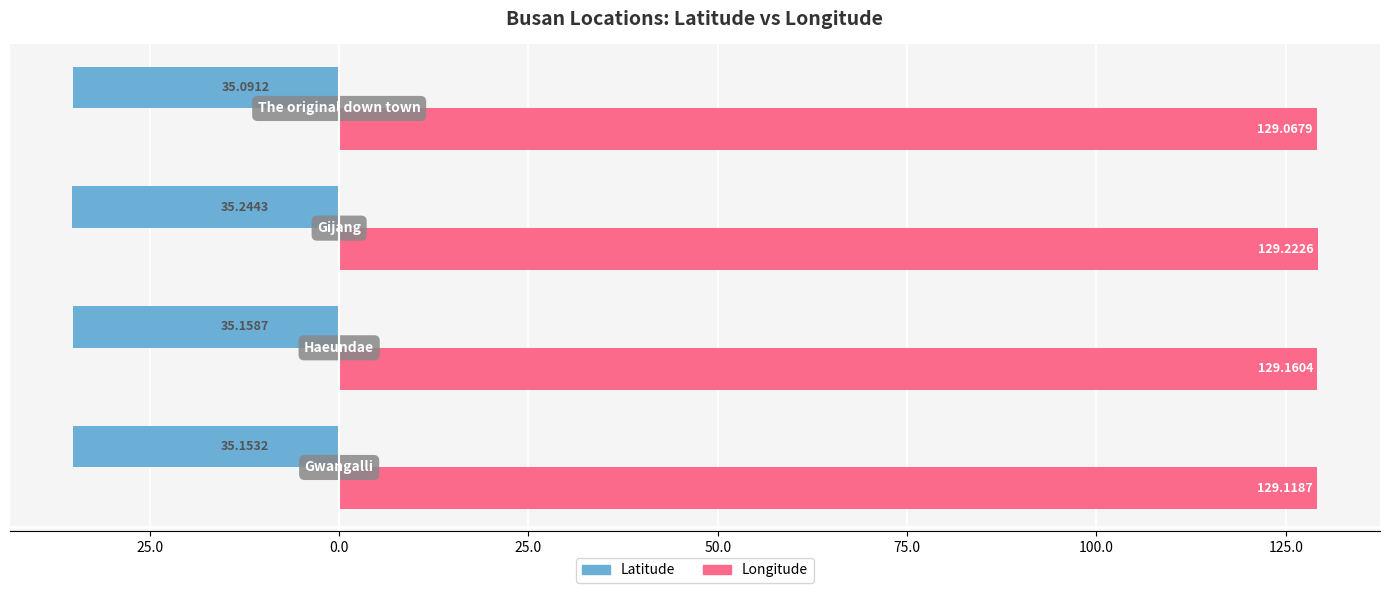

What are all the series names shown in the legend?

Latitude, Longitude